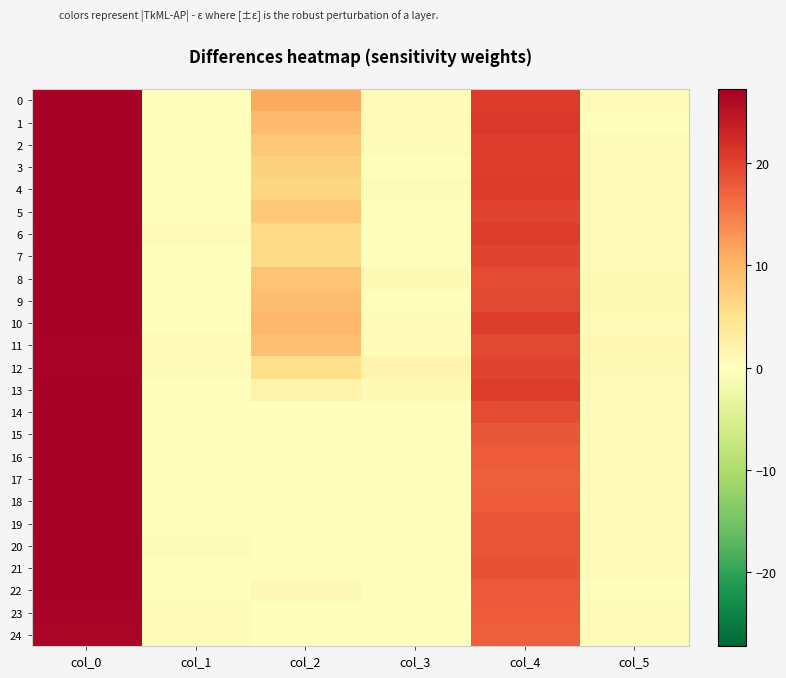

Which category has the lowest value across all series?

col_1